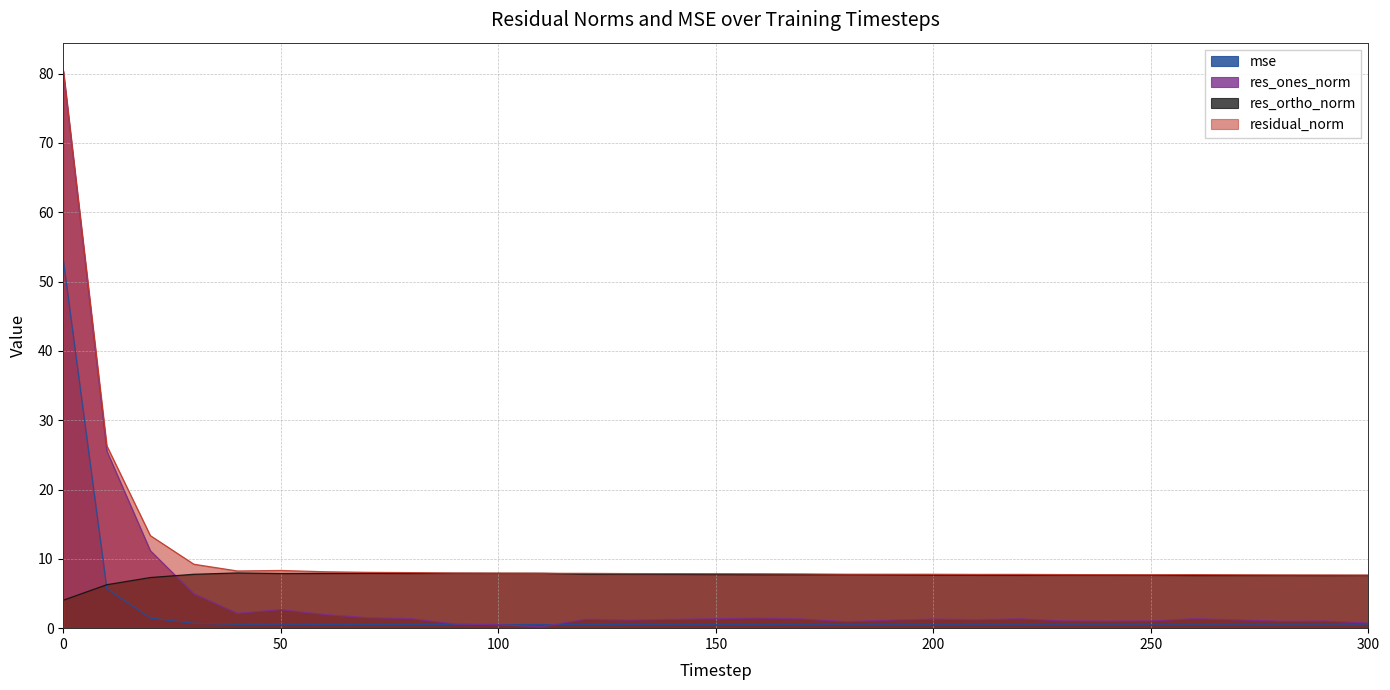

What is the spread (max minus min) of values at 50?

7.8